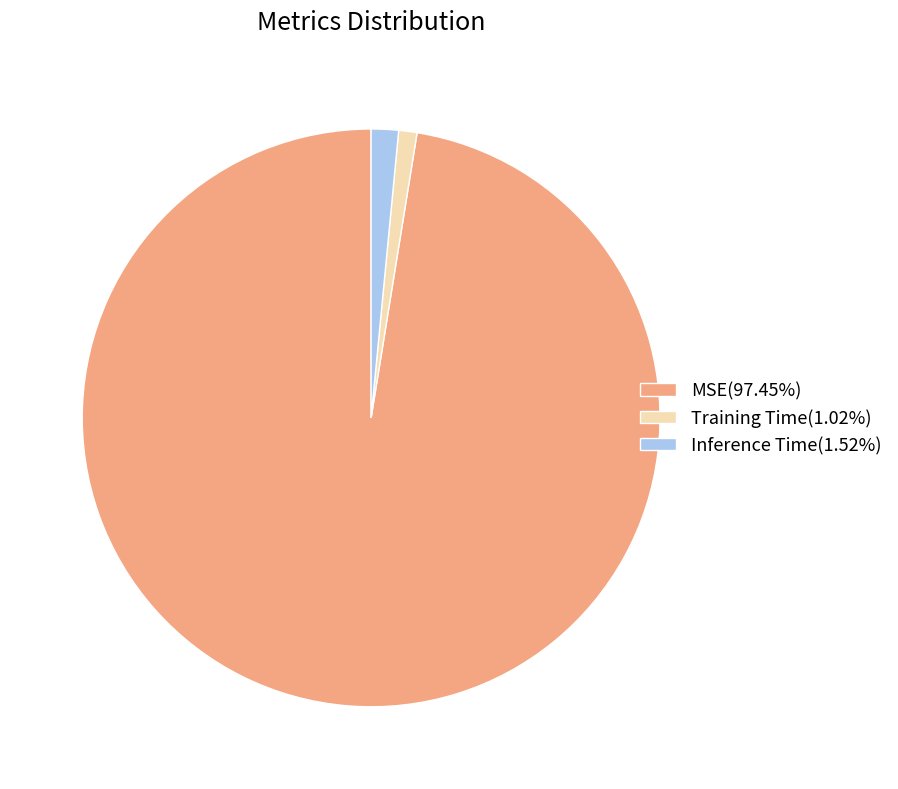

Do MSE(97.45%) and Training Time(1.02%) together represent more than half of the pie?

Yes